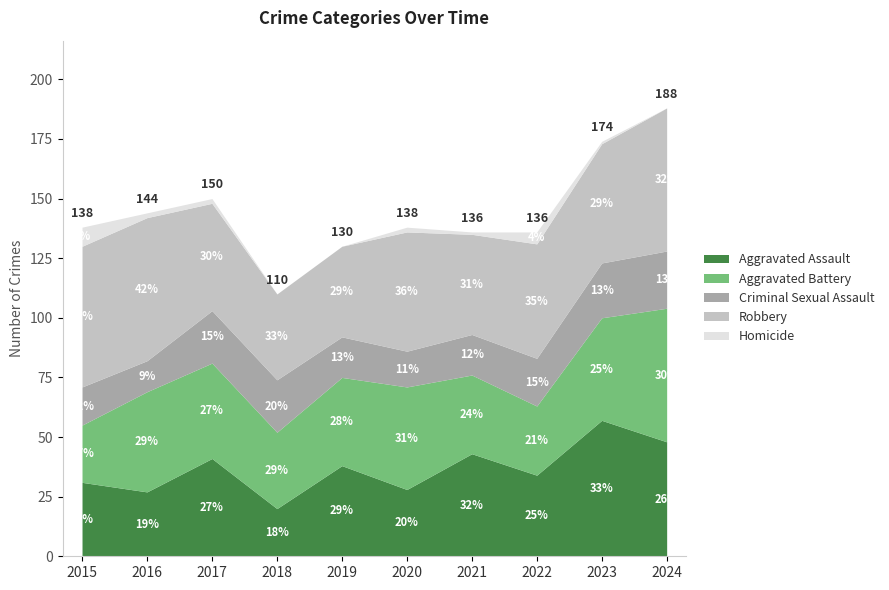

Reading right to left, list all the values displayed in this chart.

Aggravated Assault: 2024=48	2023=57	2022=34	2021=43	2020=28	2019=38	2018=20	2017=41	2016=27	2015=31
Aggravated Battery: 2024=56	2023=43	2022=29	2021=33	2020=43	2019=37	2018=32	2017=40	2016=42	2015=24
Criminal Sexual Assault: 2024=24	2023=23	2022=20	2021=17	2020=15	2019=17	2018=22	2017=22	2016=13	2015=16
Robbery: 2024=60	2023=50	2022=48	2021=42	2020=50	2019=38	2018=36	2017=45	2016=60	2015=59
Homicide: 2024=0	2023=1	2022=5	2021=1	2020=2	2019=0	2018=0	2017=2	2016=2	2015=8